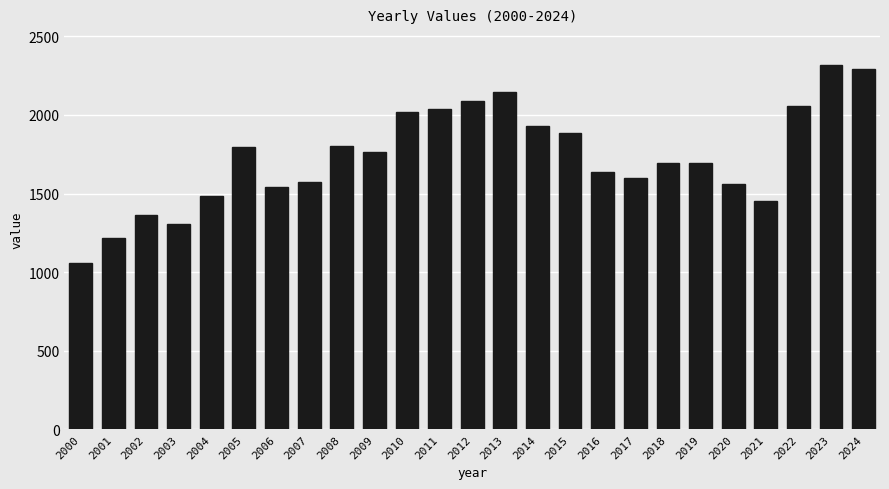

What is the difference between the values at 2020 and 2013?

584.0